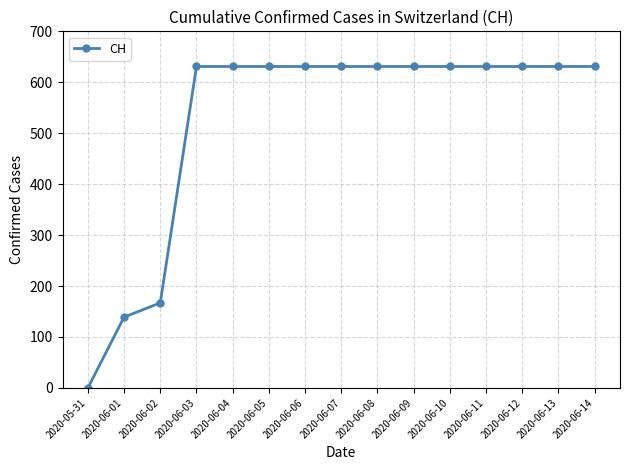

What is the maximum value shown in the chart?

631